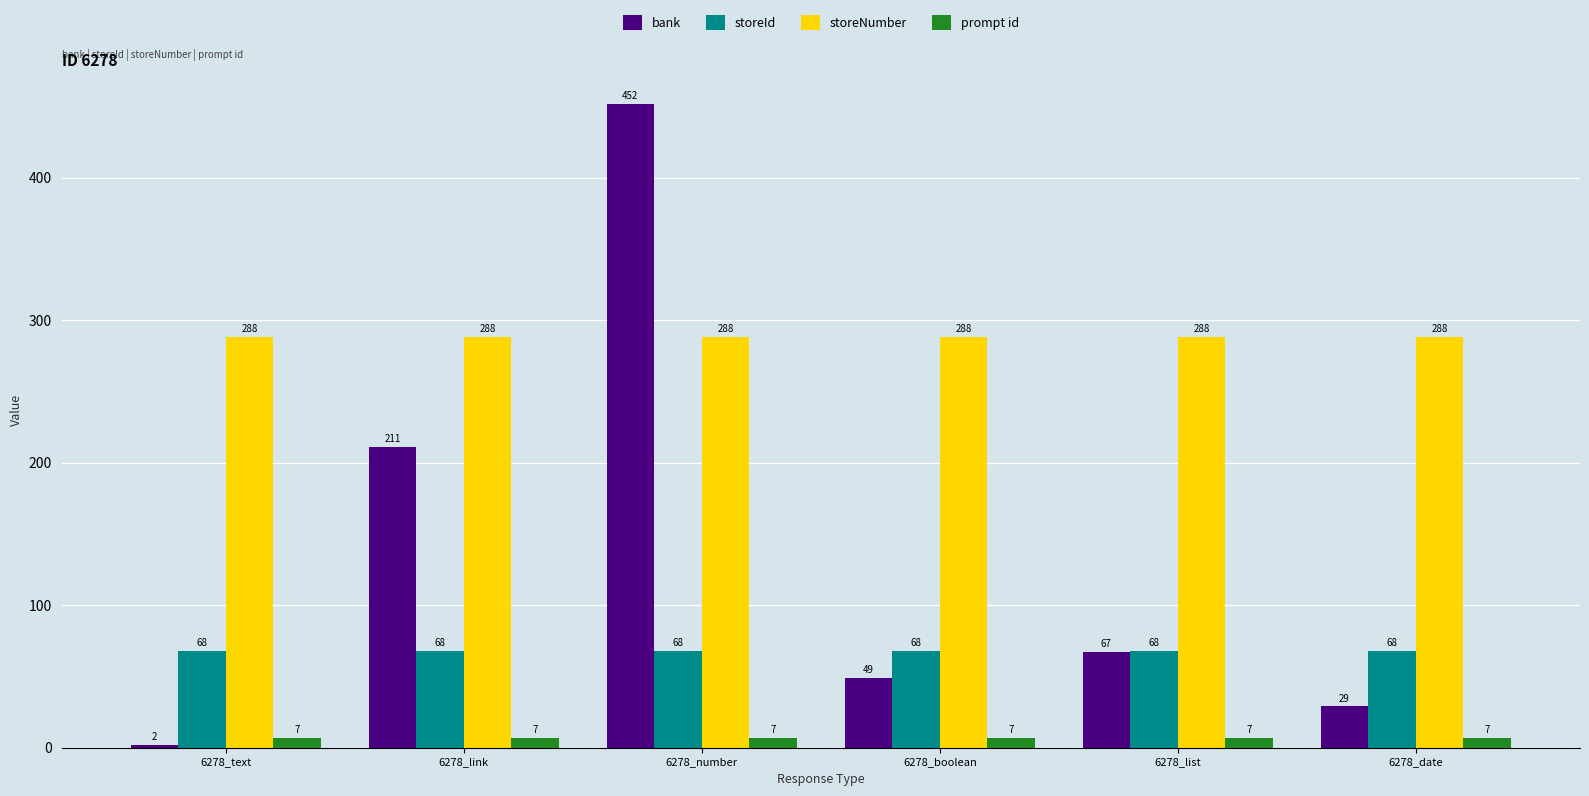

What is the sum of all storeId values?

408